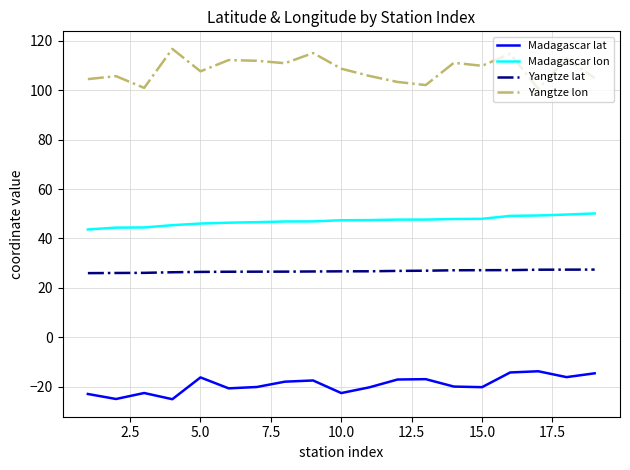

Which series has the largest range (max minus min)?

Yangtze lon